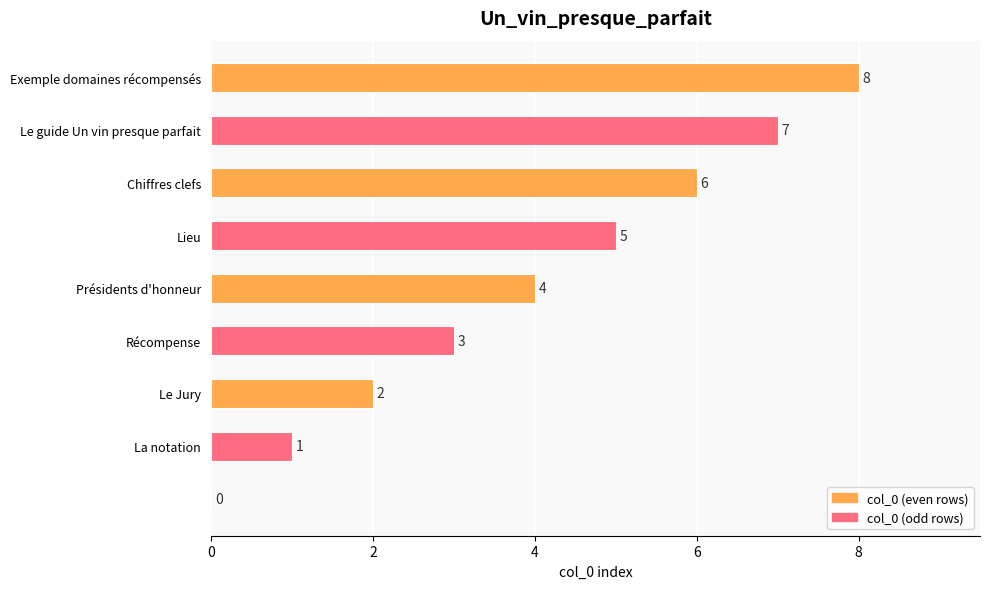

What is the sum of all values?

36